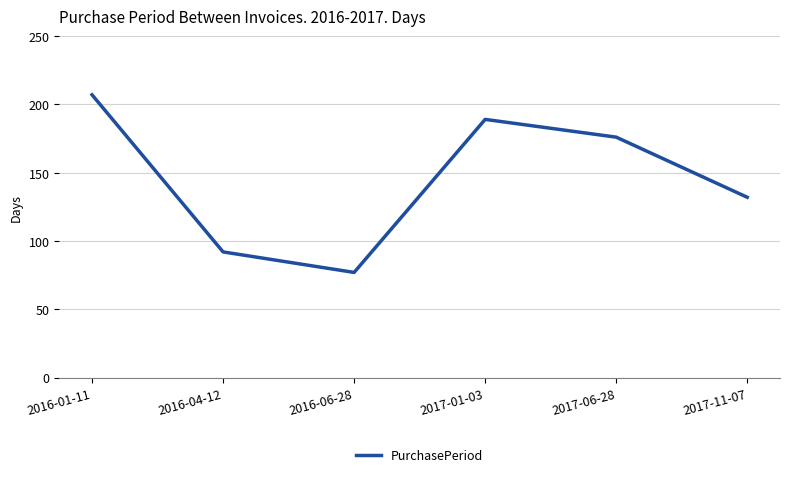

Where is the first local maximum?

2017-01-03